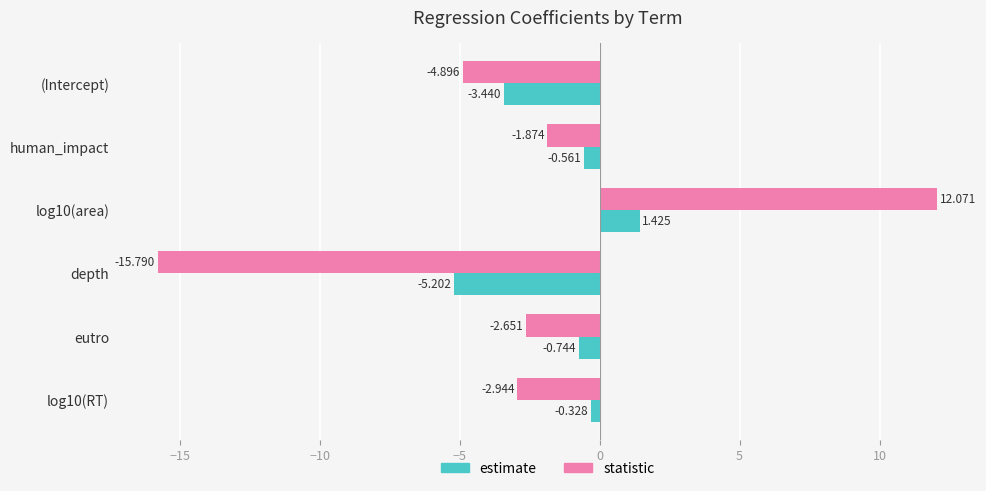

Which series changed the most between (Intercept) and human_impact?

statistic